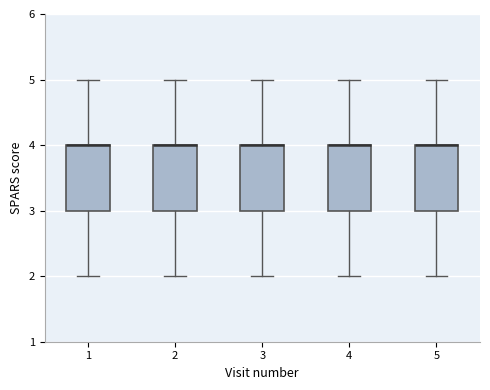

Where is the lower edge of the box at x = 1 on the y-axis? The values are not printed on the chart, so give them approximately, as read against the axis.

3